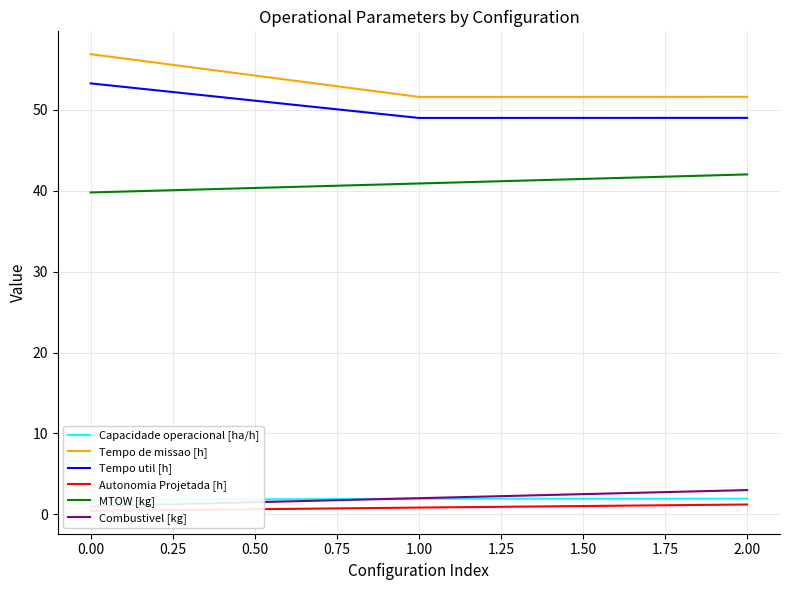

What is the minimum value for Tempo util [h]?

49.0